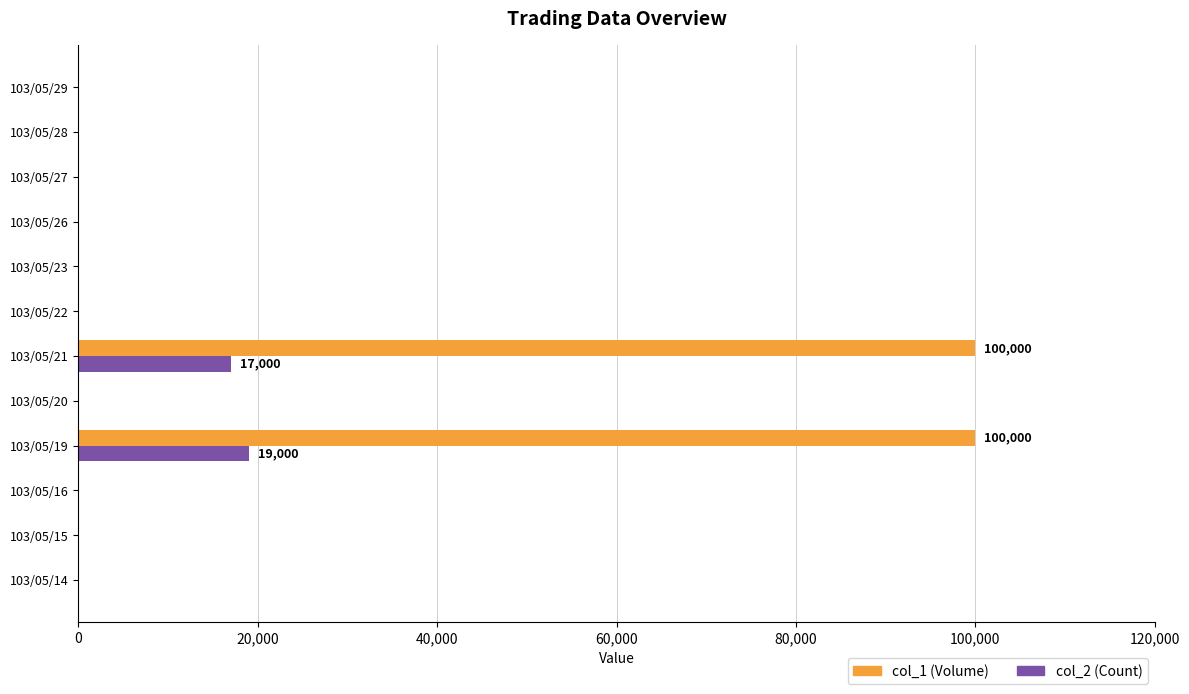

How many values in the col_1 (Volume) series exceed 0?

2